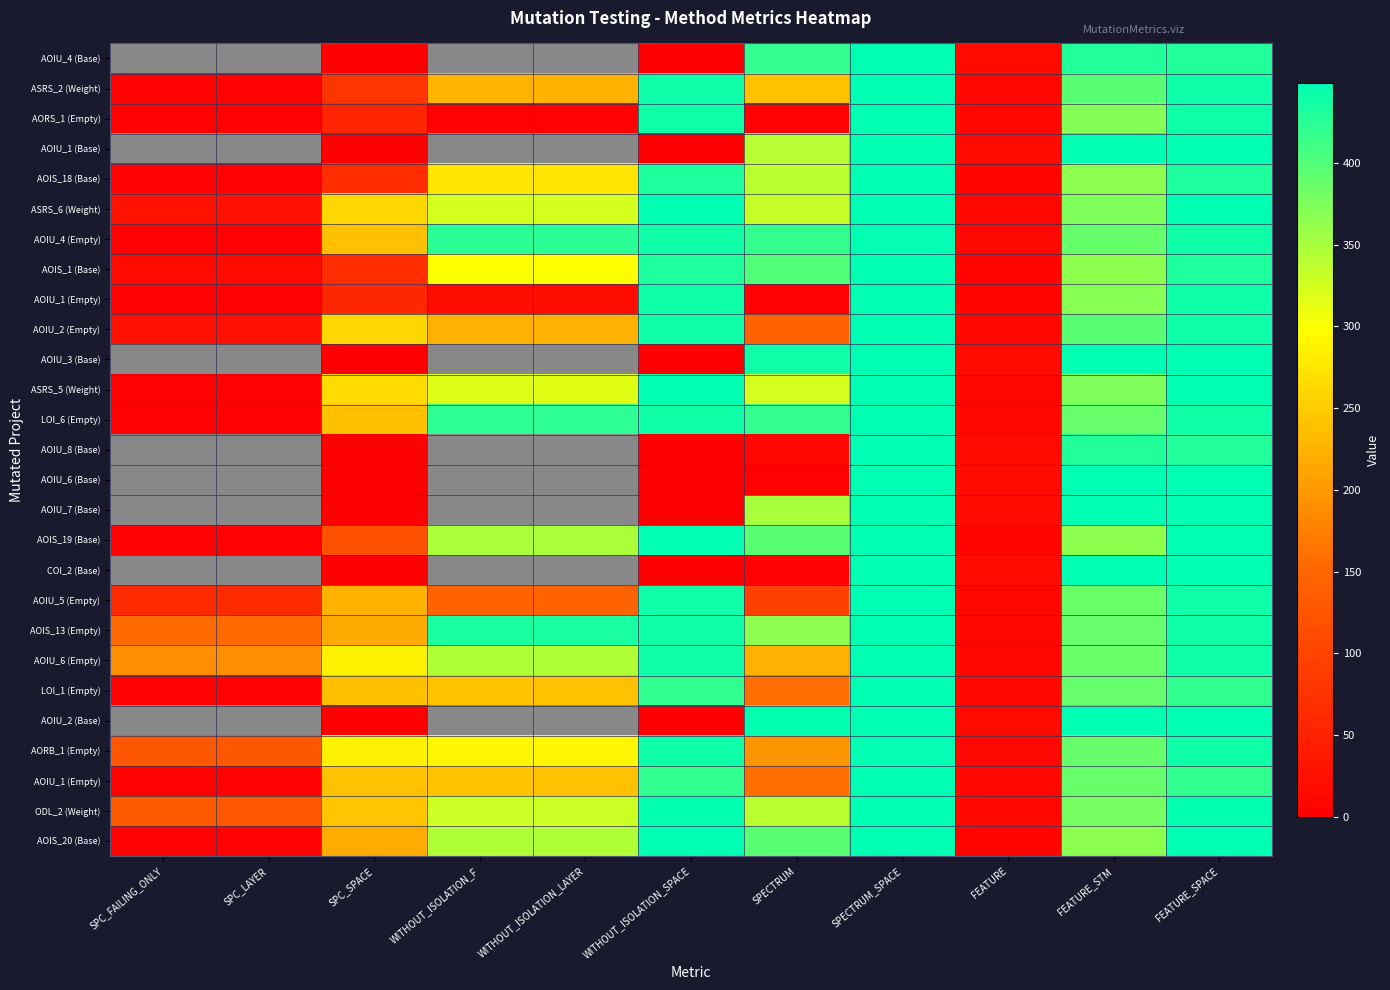

What is the total value across all series at FEATURE_SPACE?

11883.0